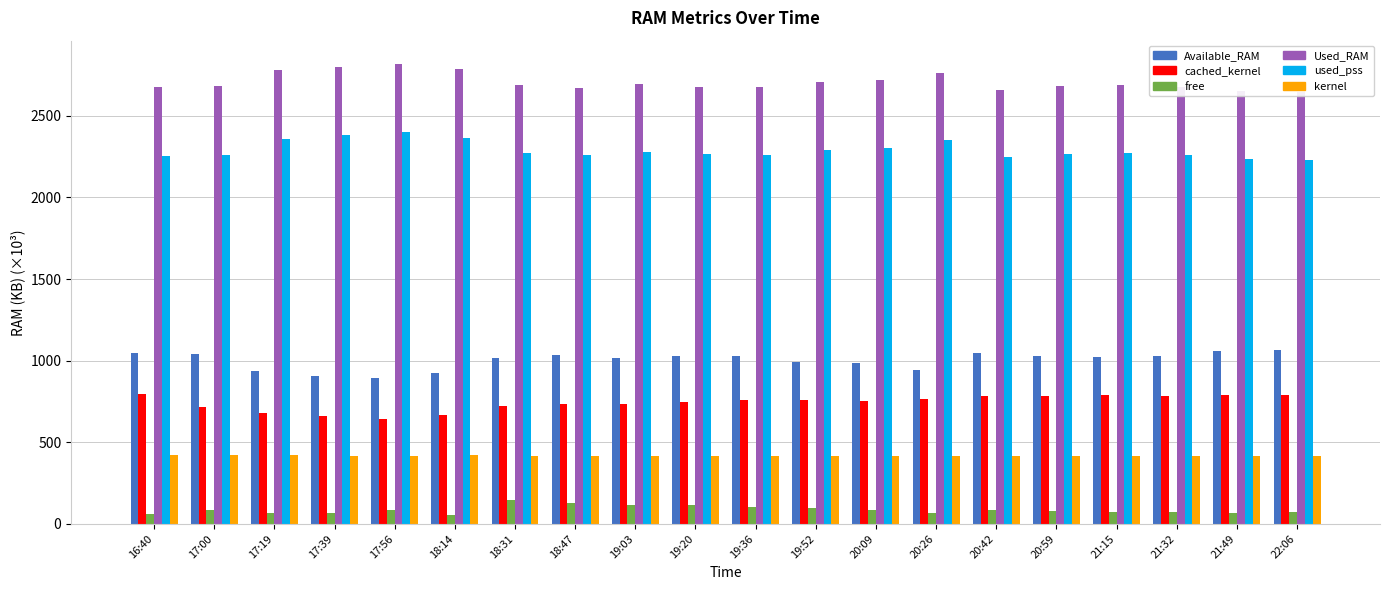

What is the total value across all series at 17:56?

7261.4